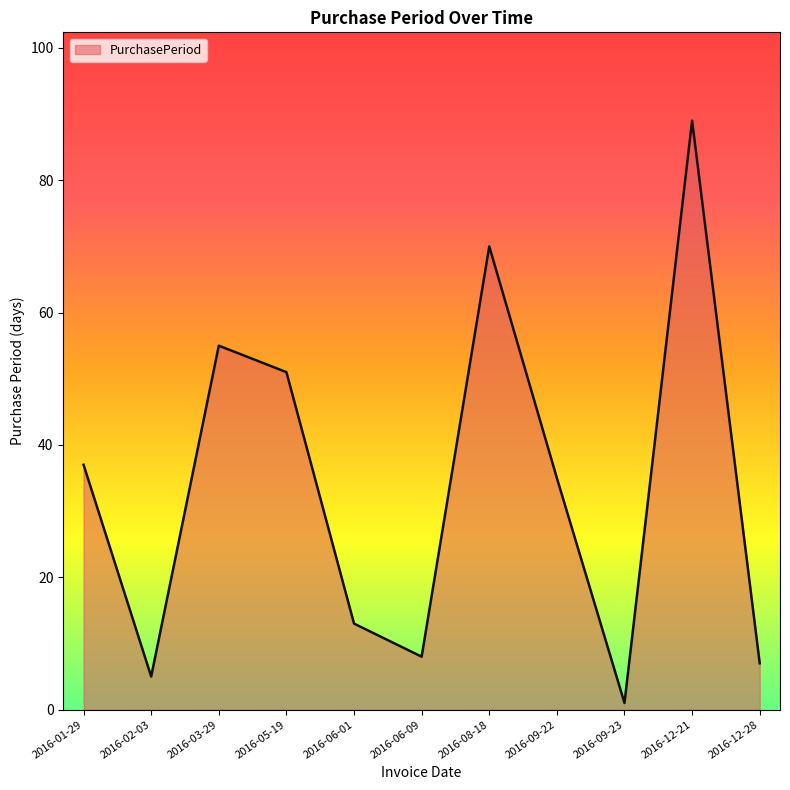

What is the ratio of the value at 2016-05-19 to the value at 2016-01-29?

1.4